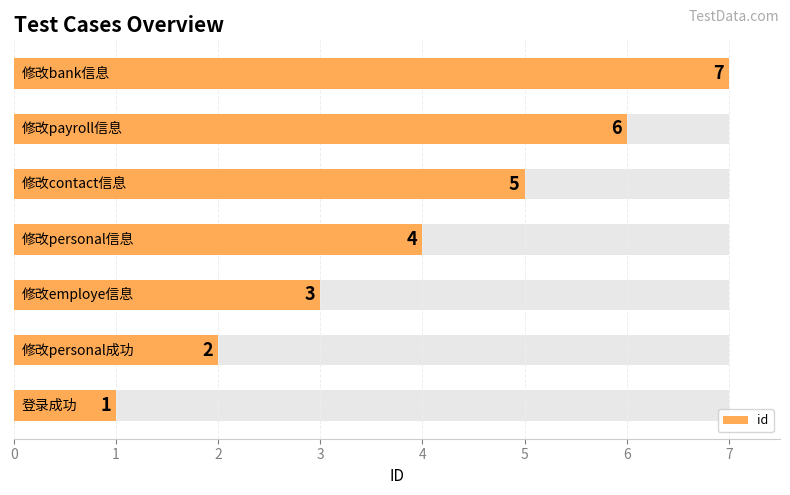

What is the minimum value shown in the chart?

1